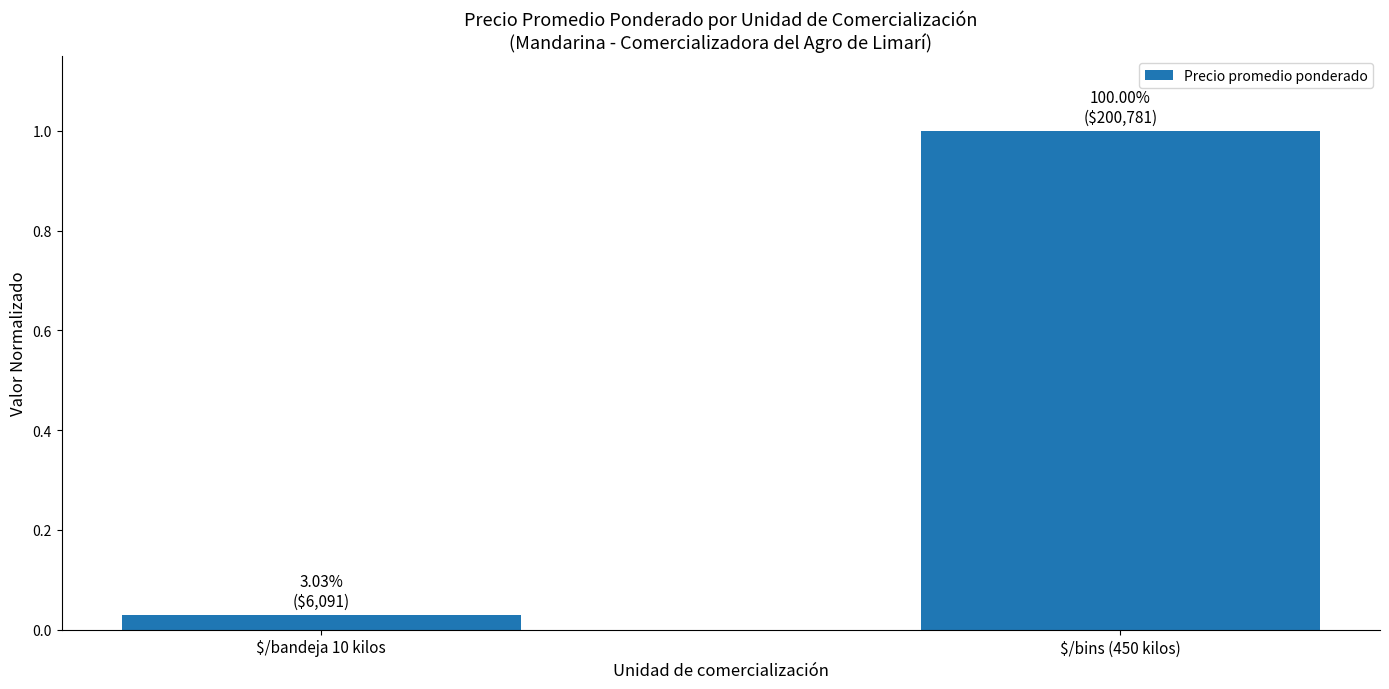

Rank the categories by value from highest to lowest.

$/bins (450 kilos), $/bandeja 10 kilos